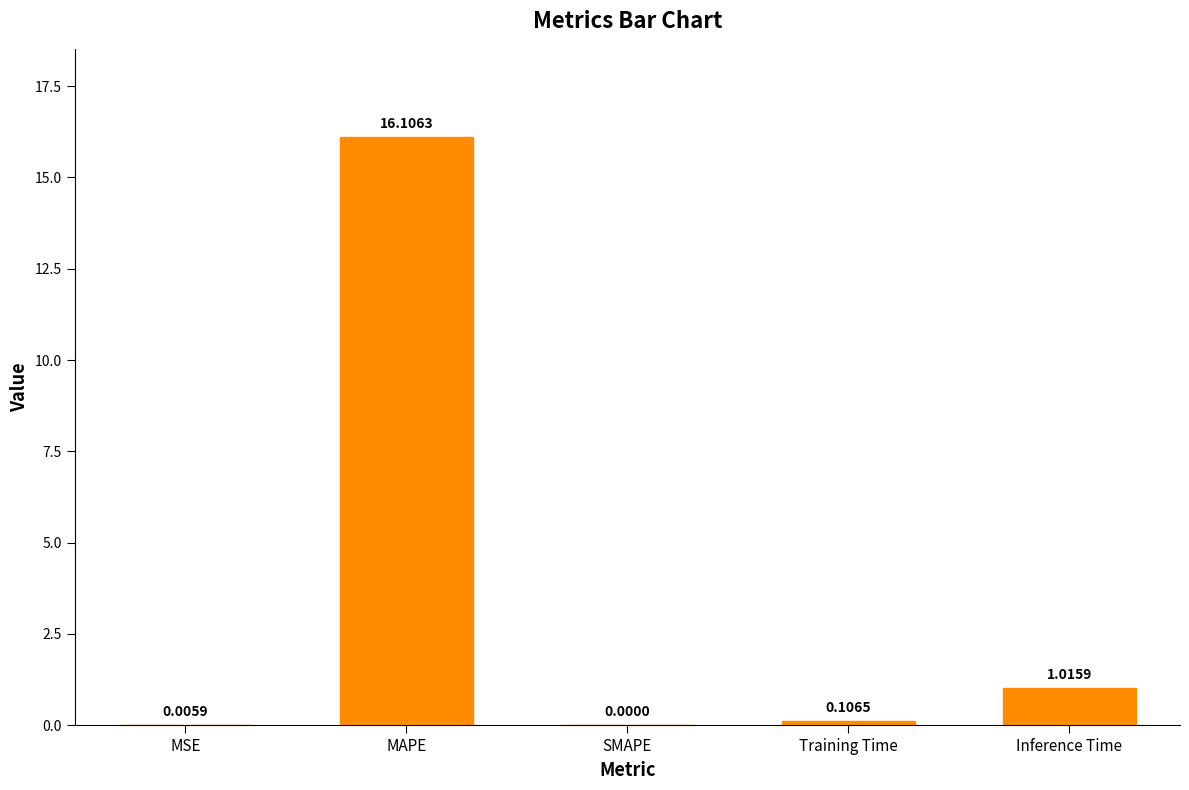

How many data points does each series have?

5